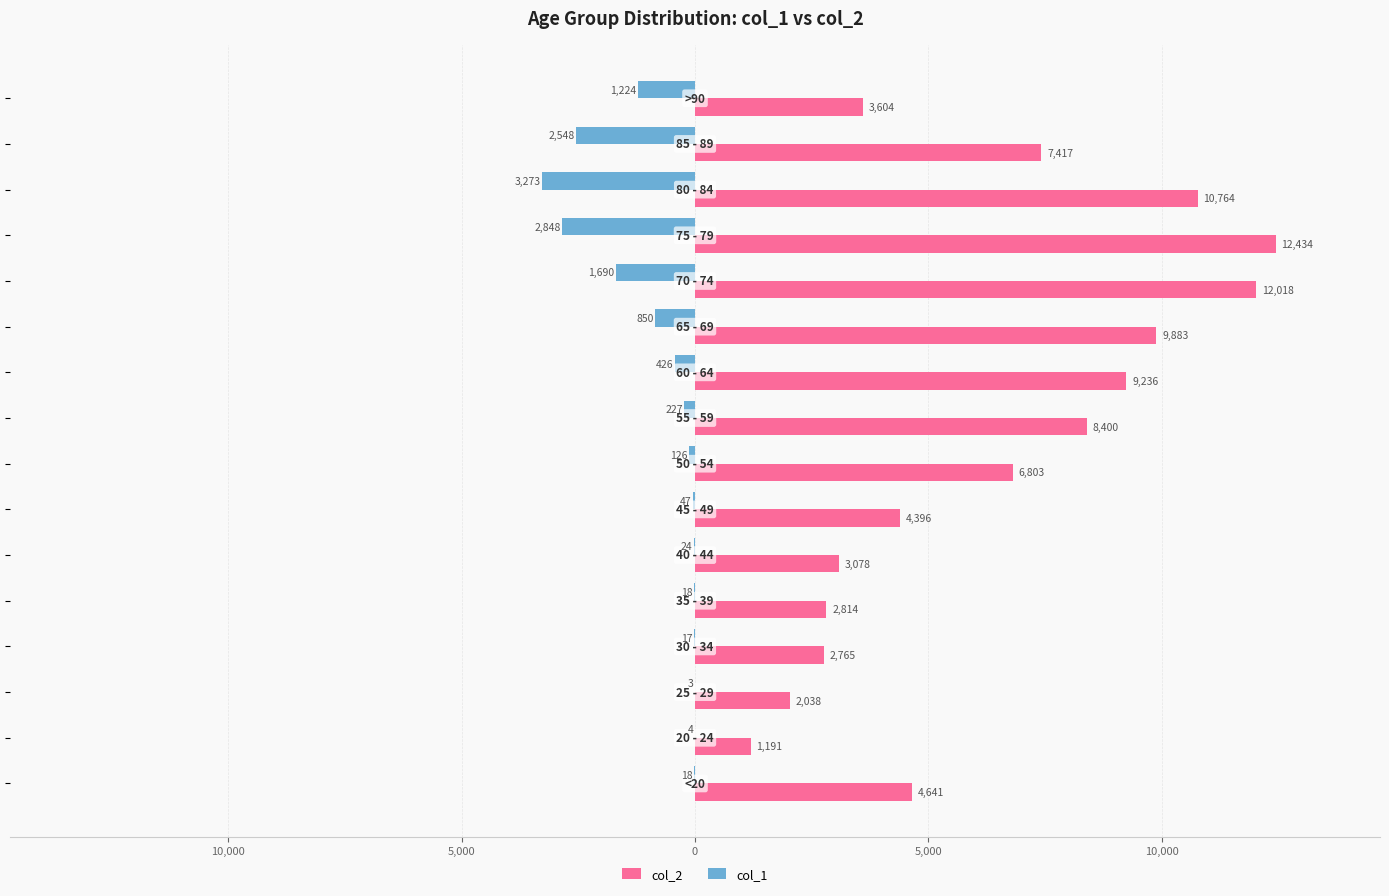

What are all the series names shown in the legend?

col_2, col_1